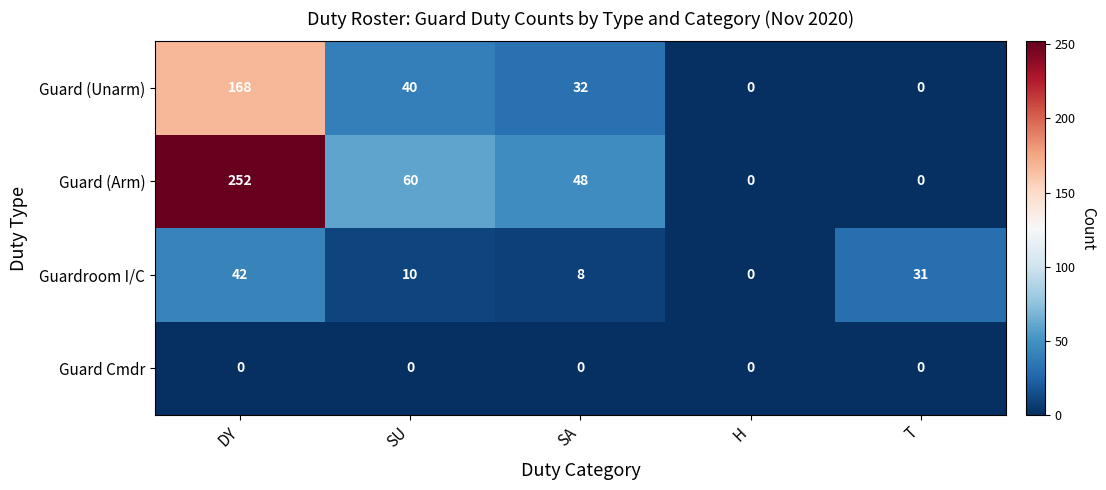

What is the sum of the Guardroom I/C values at H and SA?

8